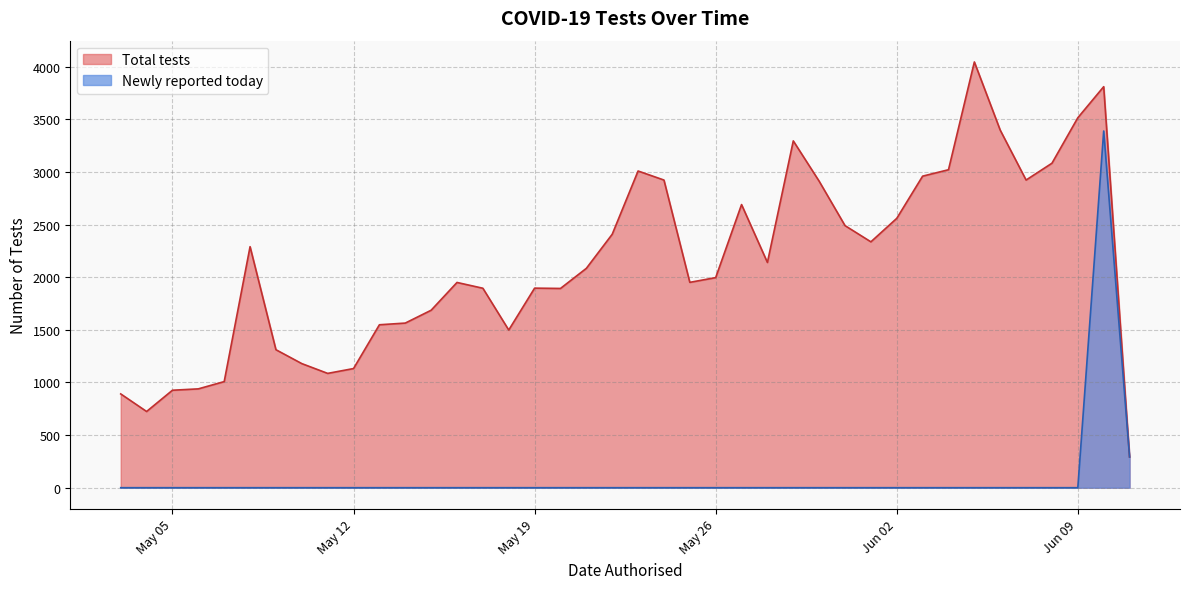

What is the highest value of the Total tests series?

4045